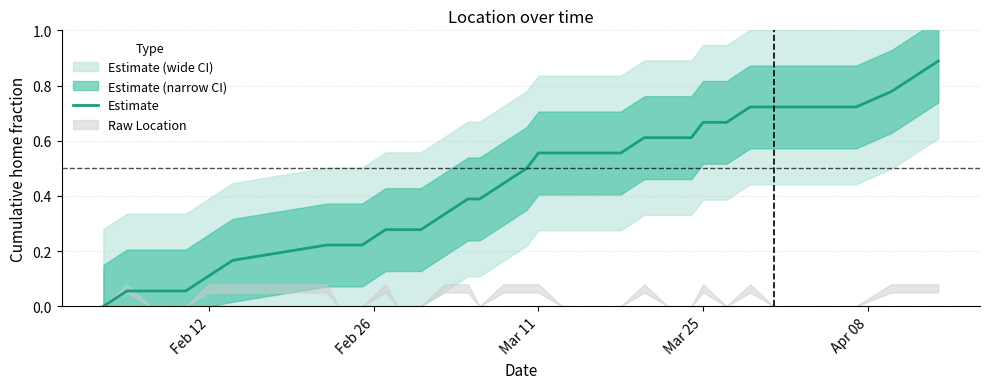

What is the greatest value displayed?

0.9